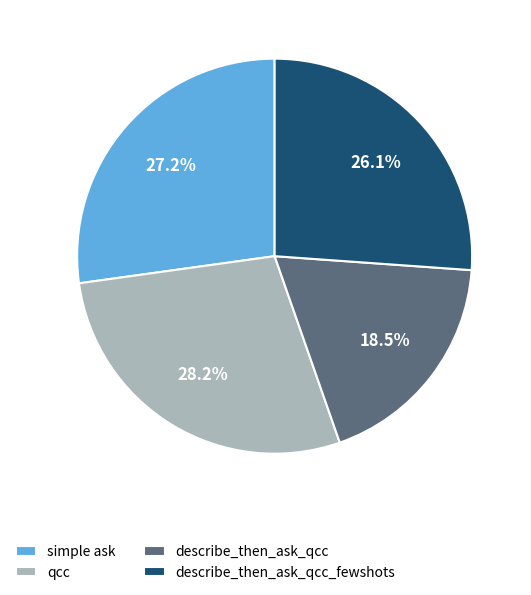

Combined, do simple ask and describe_then_ask_qcc_fewshots account for over 50%?

Yes